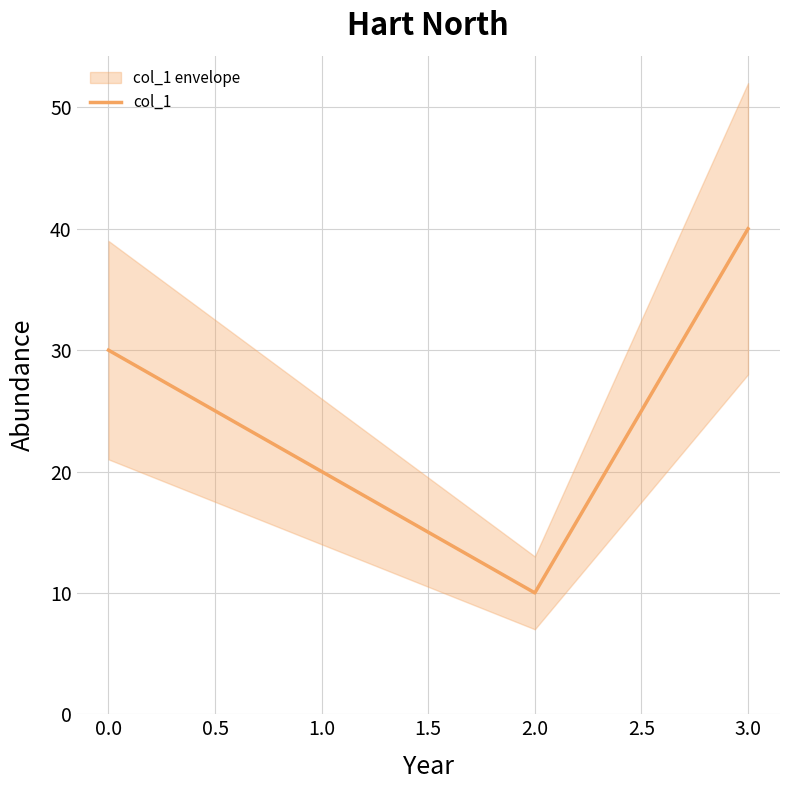

True or false: col_1 has a value of 53 at 3.0.

False